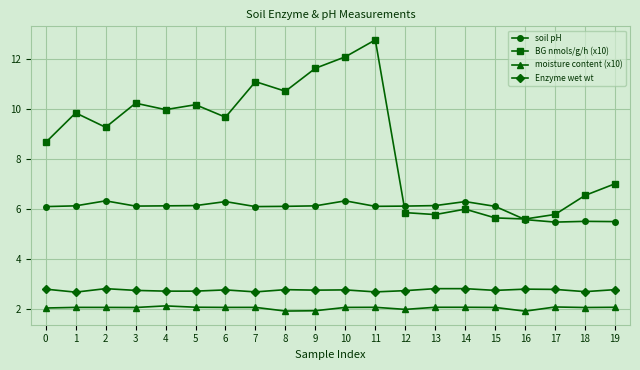

The soil pH series shows 6.1 at 7. True or false?

True